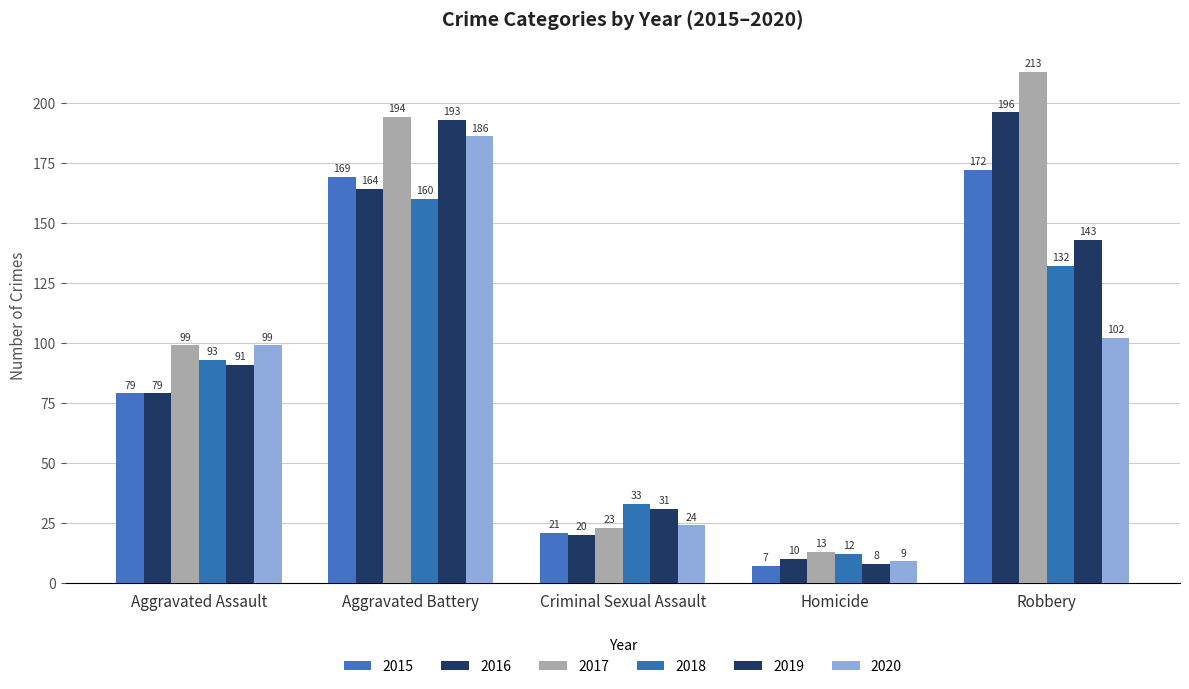

How many data points in 2019 are less than 91?

2